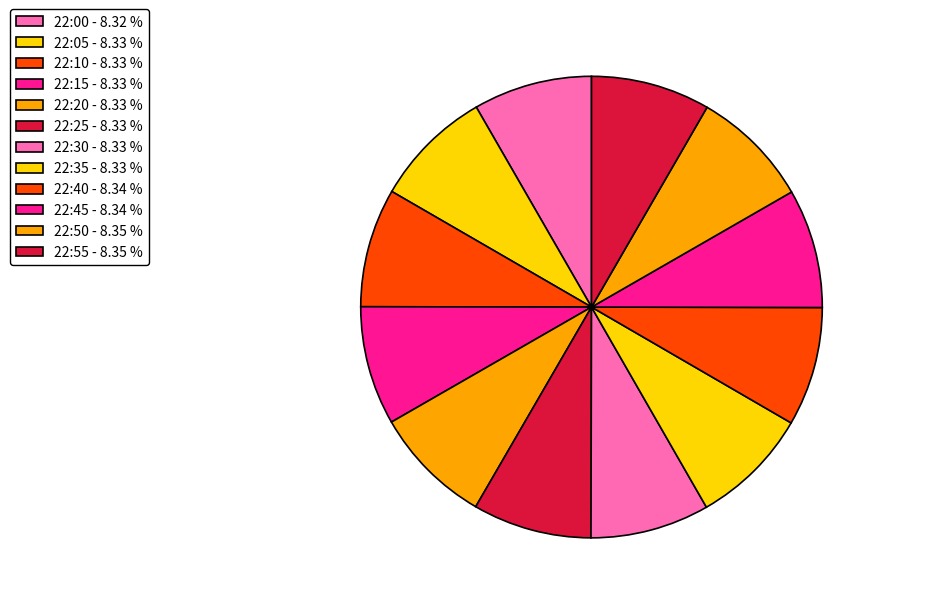

Is it true that 22:20 is 2% of the pie?

False